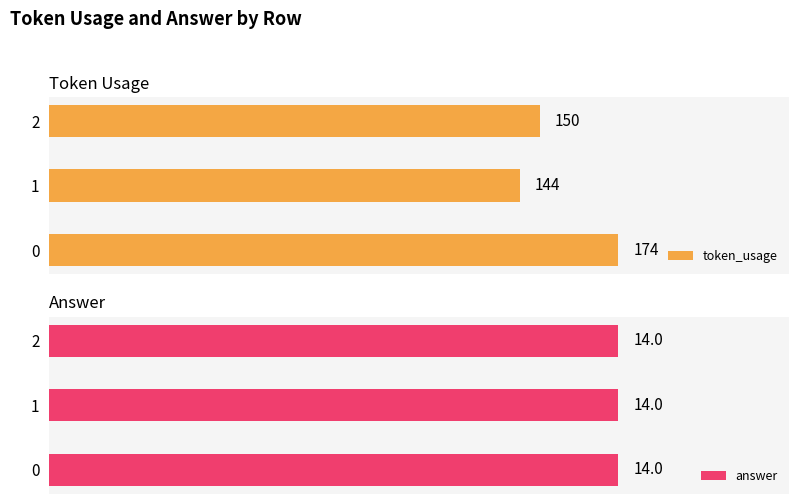

List the labels in order of token_usage value, largest first.

0, 2, 1